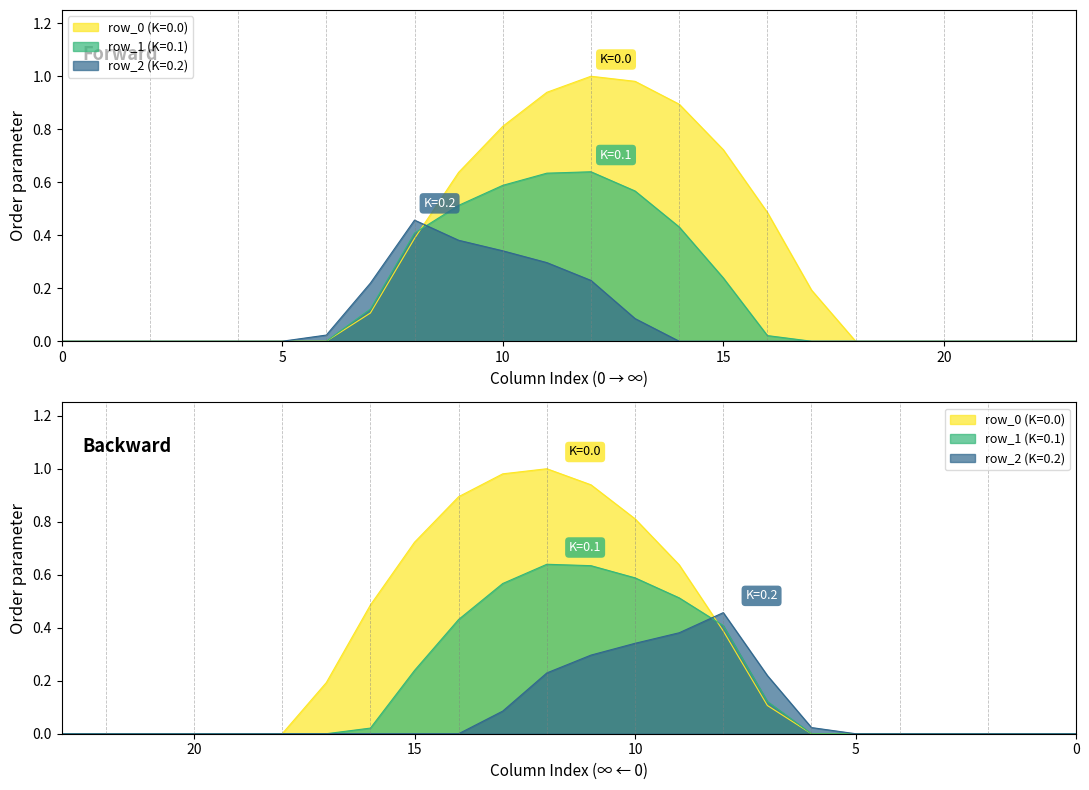

Reading right to left, what are all the values shown in this chart?

row_0: 23=0.0	22=0.0	21=0.0	20=0.0	19=0.0	18=0.0	17=0.2	16=0.5	15=0.7	14=0.9	13=1.0	12=1.0	11=0.9	10=0.8	9=0.6	8=0.4	7=0.1	6=0.0	5=0.0	4=0.0	3=0.0	2=0.0	1=0.0	0=0.0
row_1: 23=0.0	22=0.0	21=0.0	20=0.0	19=0.0	18=0.0	17=0.0	16=0.0	15=0.2	14=0.4	13=0.6	12=0.6	11=0.6	10=0.6	9=0.5	8=0.4	7=0.1	6=0.0	5=0.0	4=0.0	3=0.0	2=0.0	1=0.0	0=0.0
row_2: 23=0.0	22=0.0	21=0.0	20=0.0	19=0.0	18=0.0	17=0.0	16=0.0	15=0.0	14=0.0	13=0.1	12=0.2	11=0.3	10=0.3	9=0.4	8=0.5	7=0.2	6=0.0	5=0.0	4=0.0	3=0.0	2=0.0	1=0.0	0=0.0